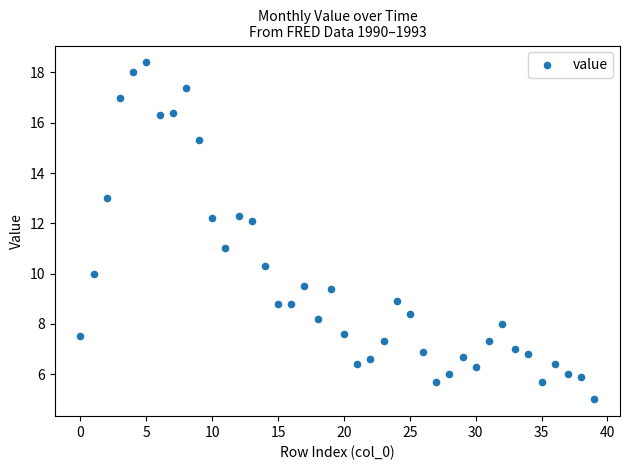

What is the range of Y values (max minus min)?

13.4